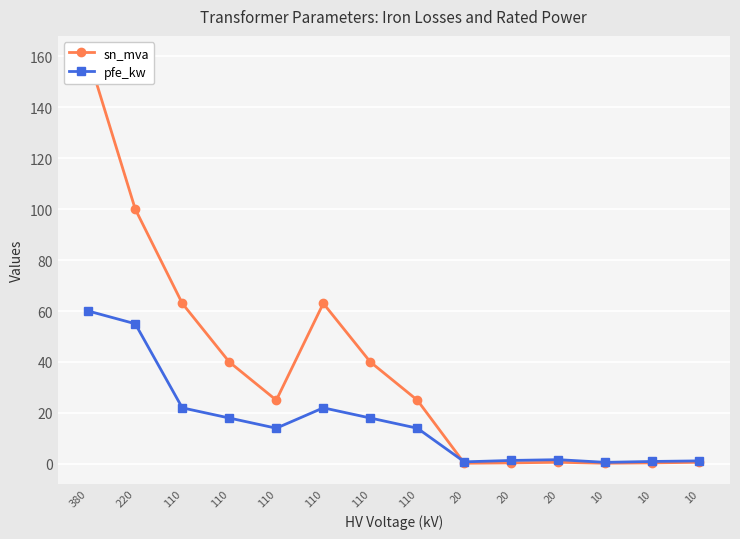

Which series changed the most between 110 and 20?

sn_mva